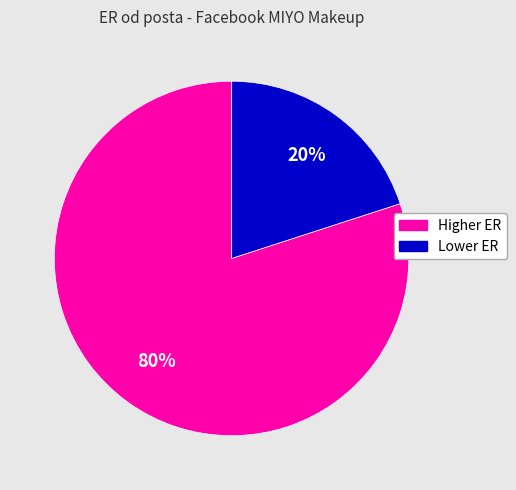

To the nearest percent, what is the average slice percentage?

50%